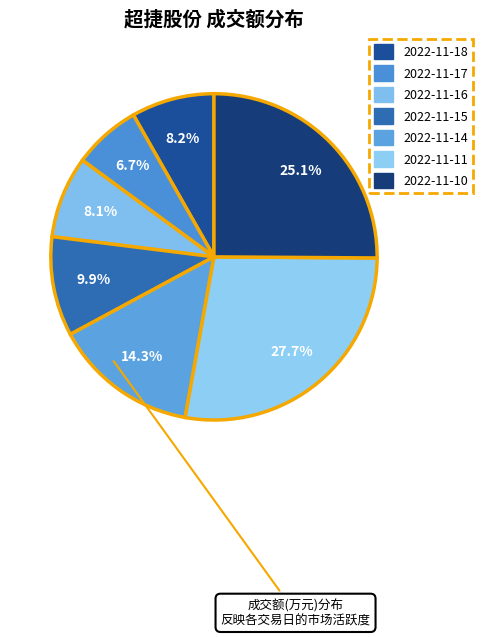

Does 2022-11-15 represent more than half of the total?

No